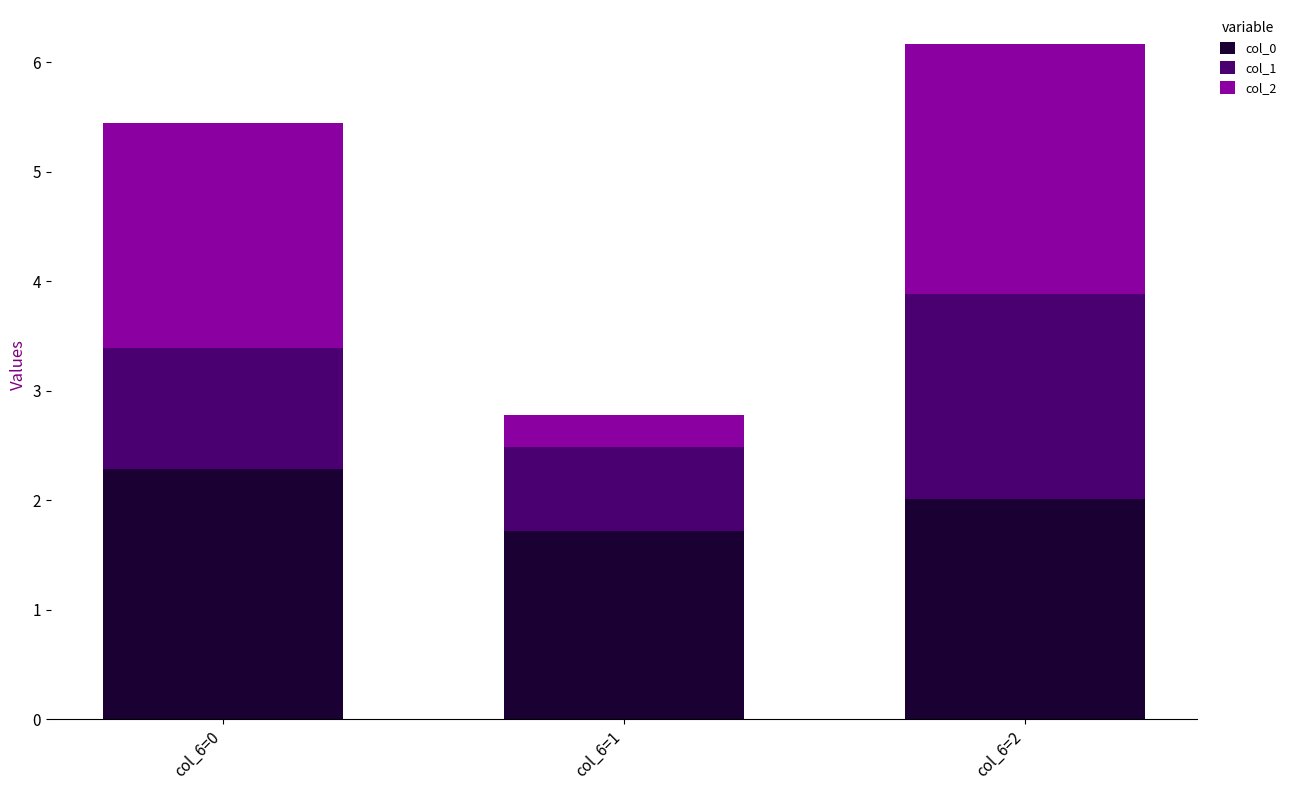

What is the sum of all col_0 values?

6.0